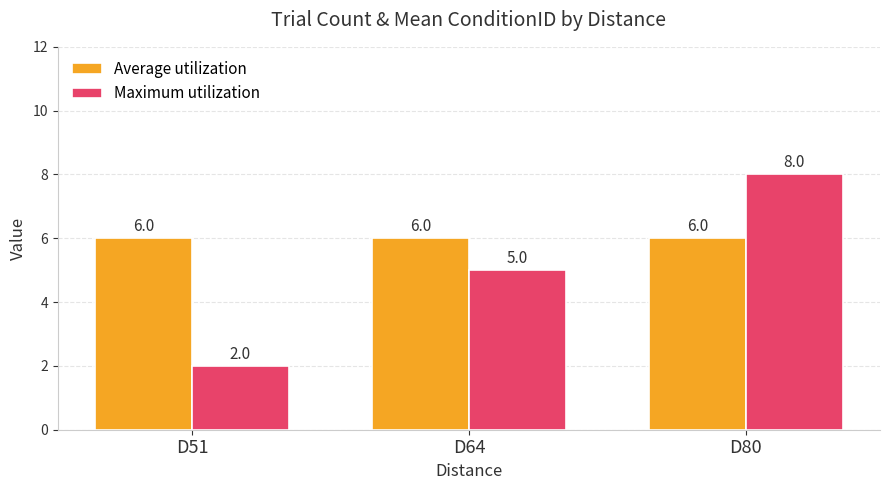

How many data points does each series have?

3